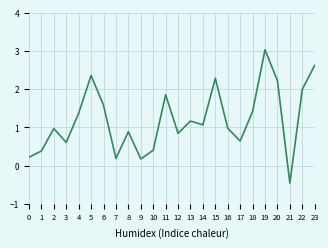

What is the greatest value displayed?

3.0